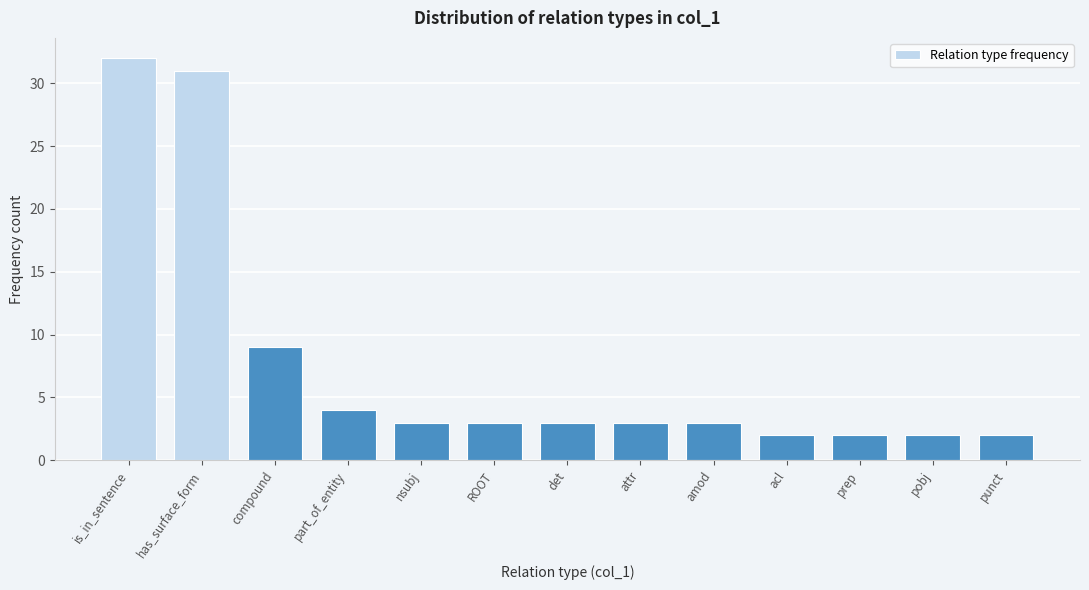

Reading left to right, extract all data points from this chart.

32	31	9	4	3	3	3	3	3	2	2	2	2